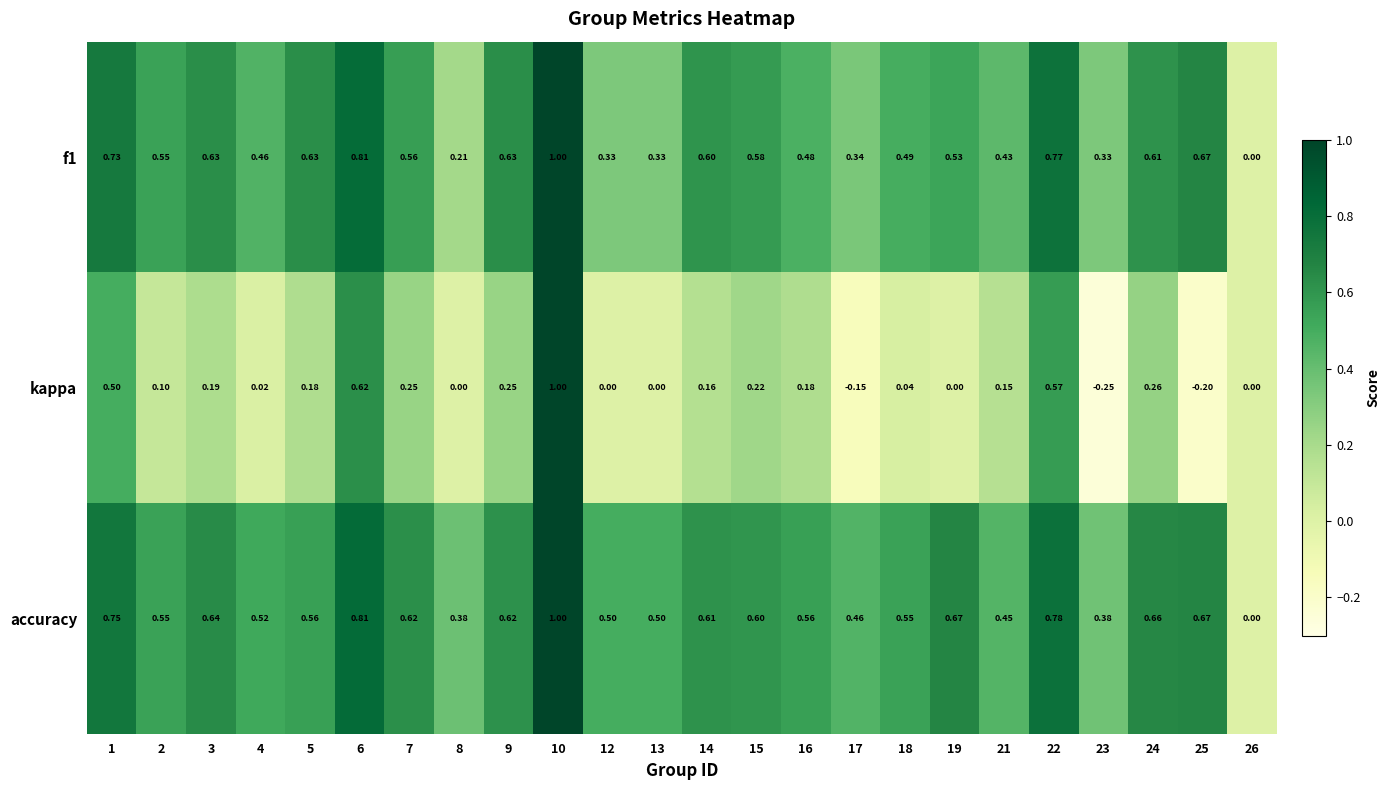

Which series has the largest total across all categories?

accuracy